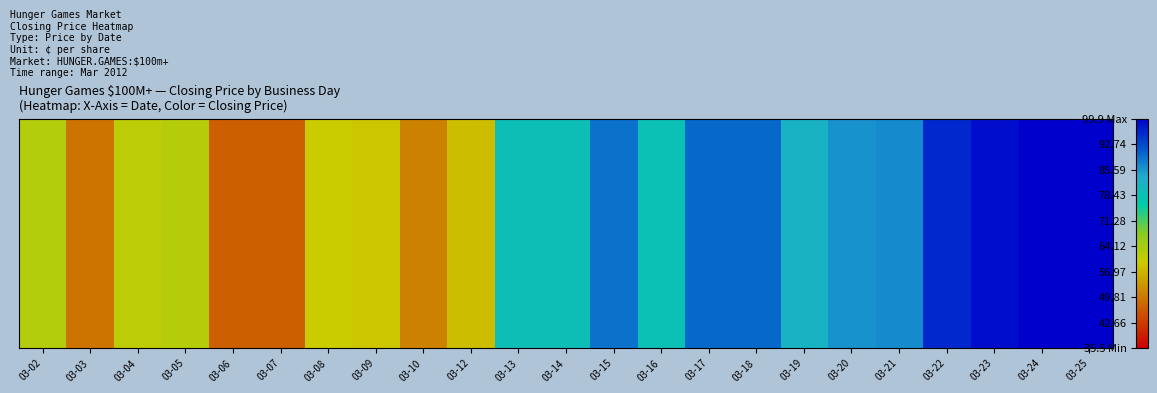

What is the maximum value shown in the chart?

99.9